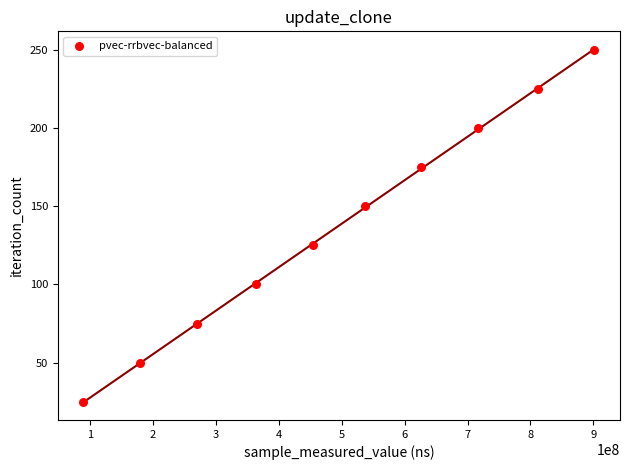

What is the range of Y values (max minus min)?

225